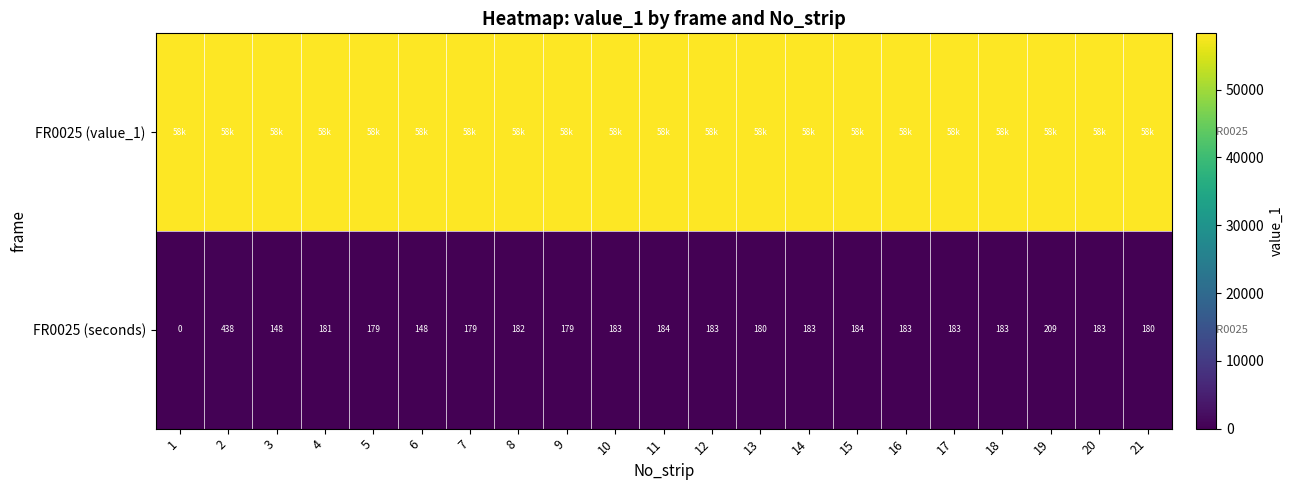

Where is FR0025 (seconds) nearest to the value 219?

19